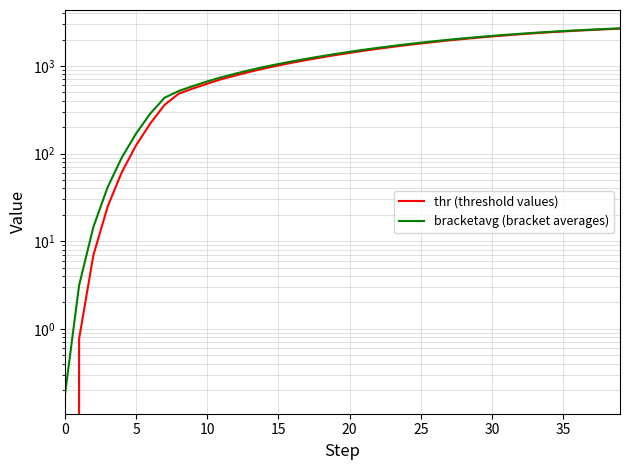

Which series has the largest total across all categories?

bracketavg (bracket averages)